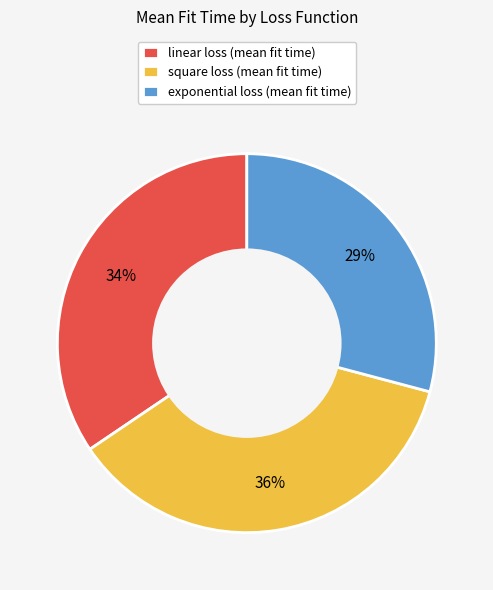

True or false: square loss (mean fit time) accounts for 36% of the total.

True